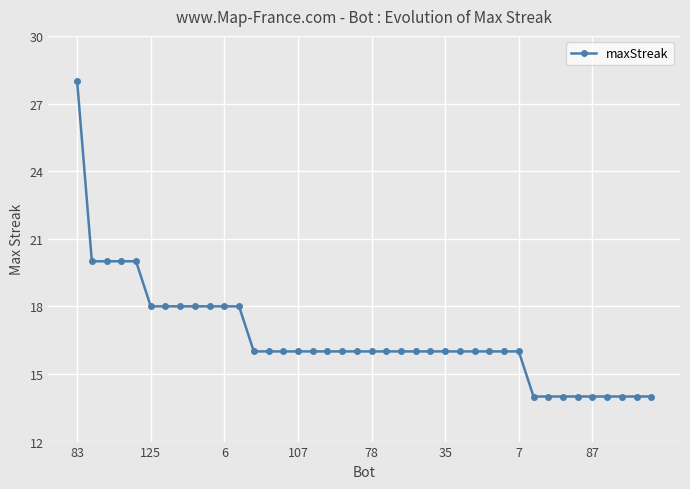

What is the value of the 15th point from the left?

16